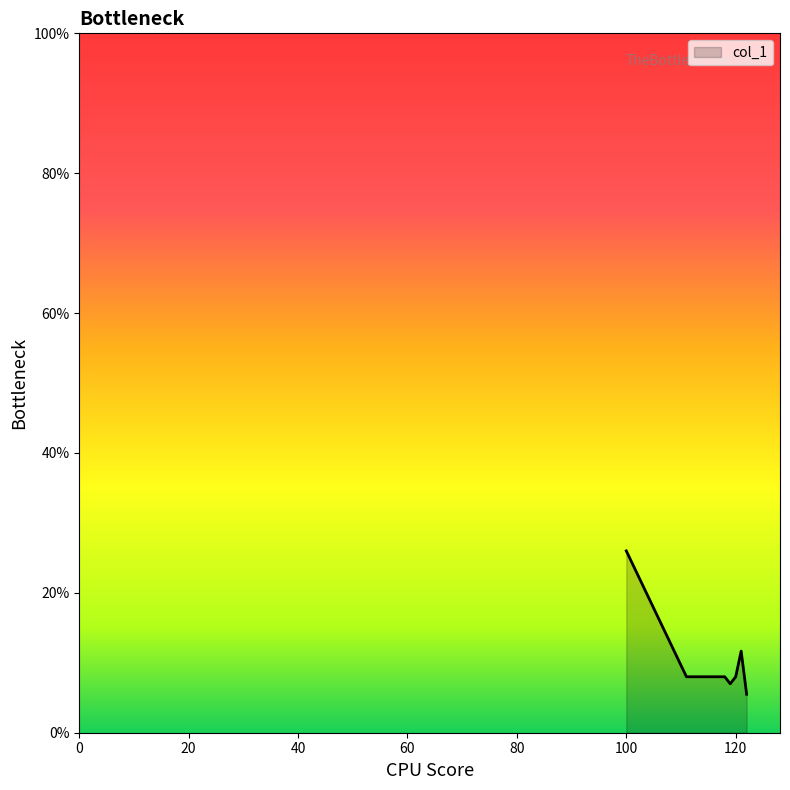

What is the maximum value shown in the chart?

26.0